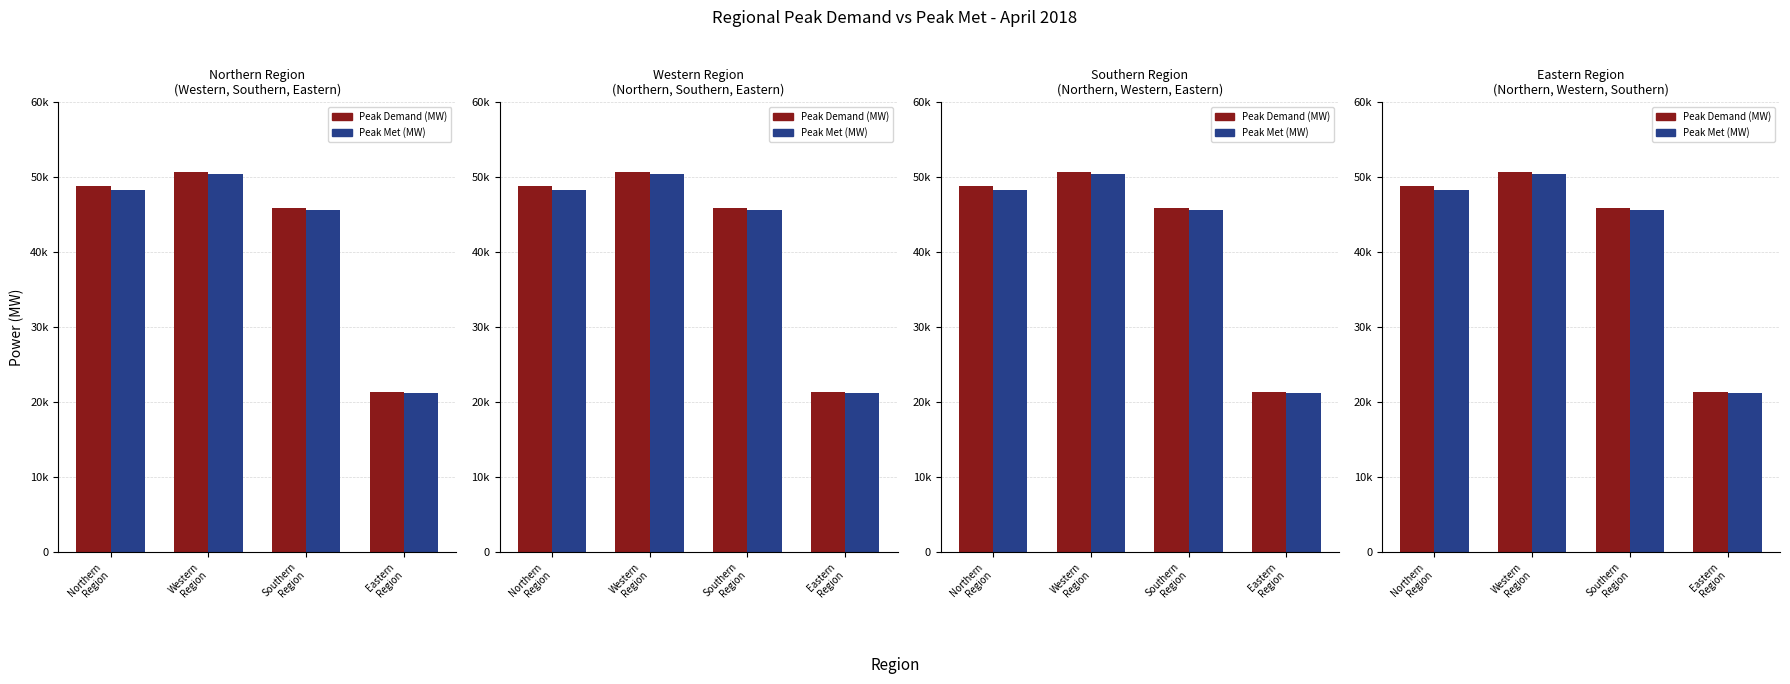

Between Western
Region and Southern
Region, which series saw the biggest shift?

Peak Met (MW)